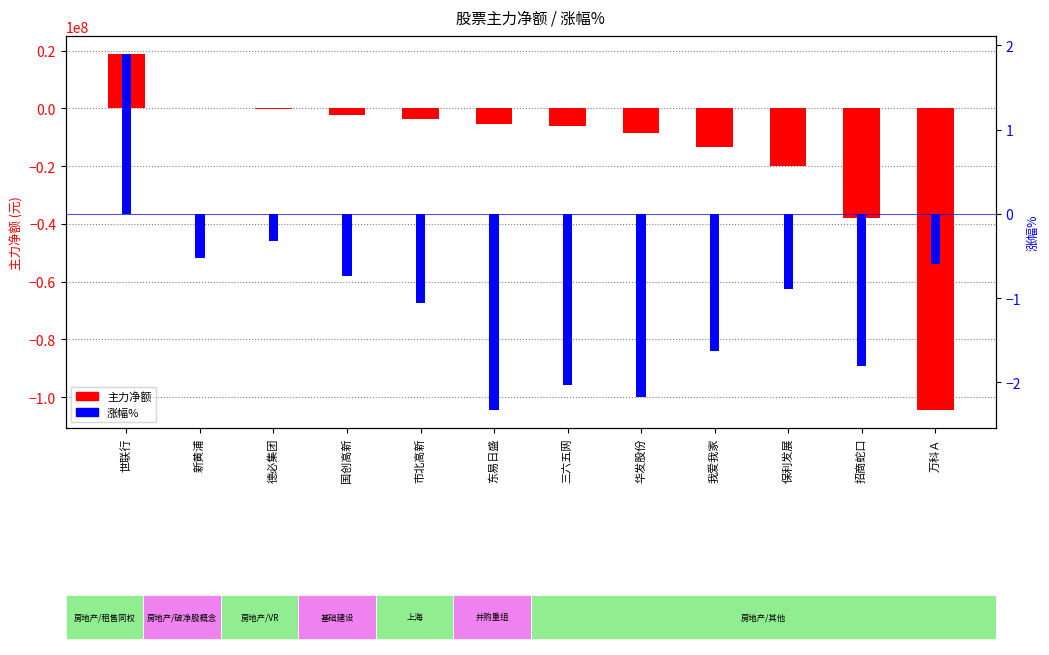

Rank the series by their maximum value, from lowest to highest.

涨幅%, 主力净额